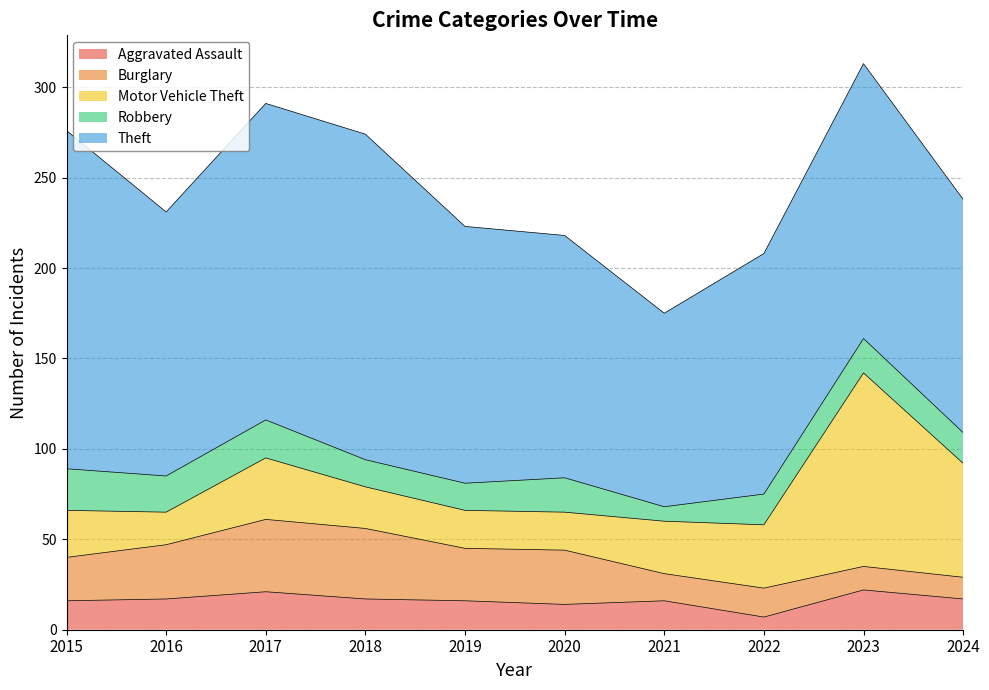

The Burglary series shows 16 at 2024. True or false?

False